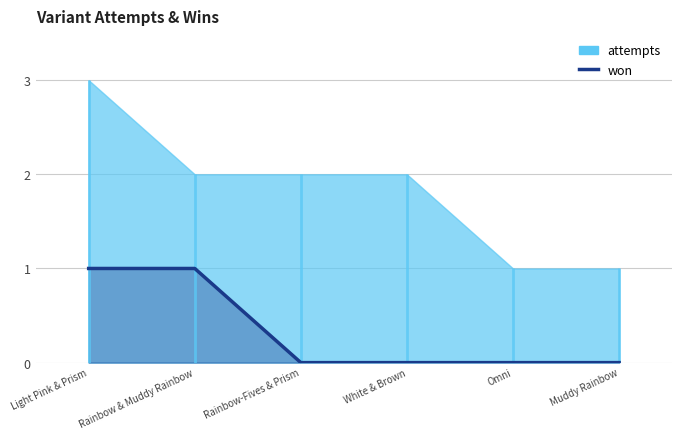

At which label is the value closest to 0?

Rainbow-Fives & Prism